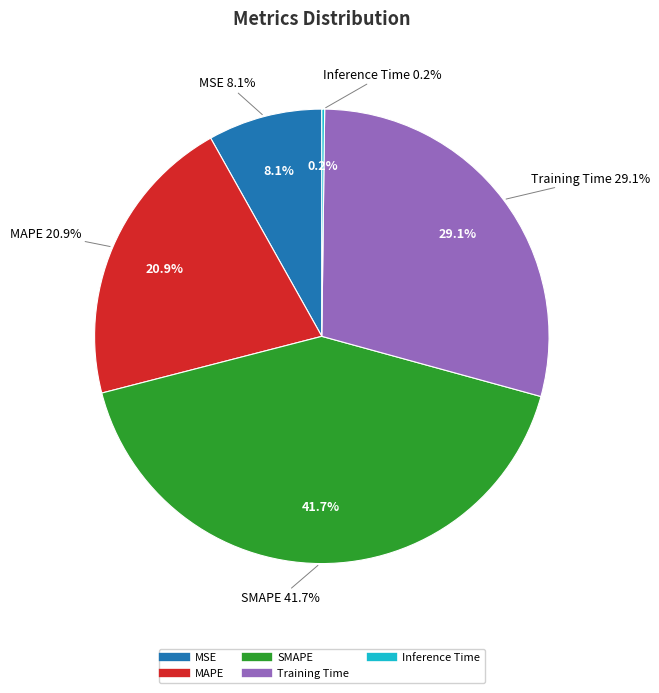

To the nearest percent, what is the average slice percentage?

20%